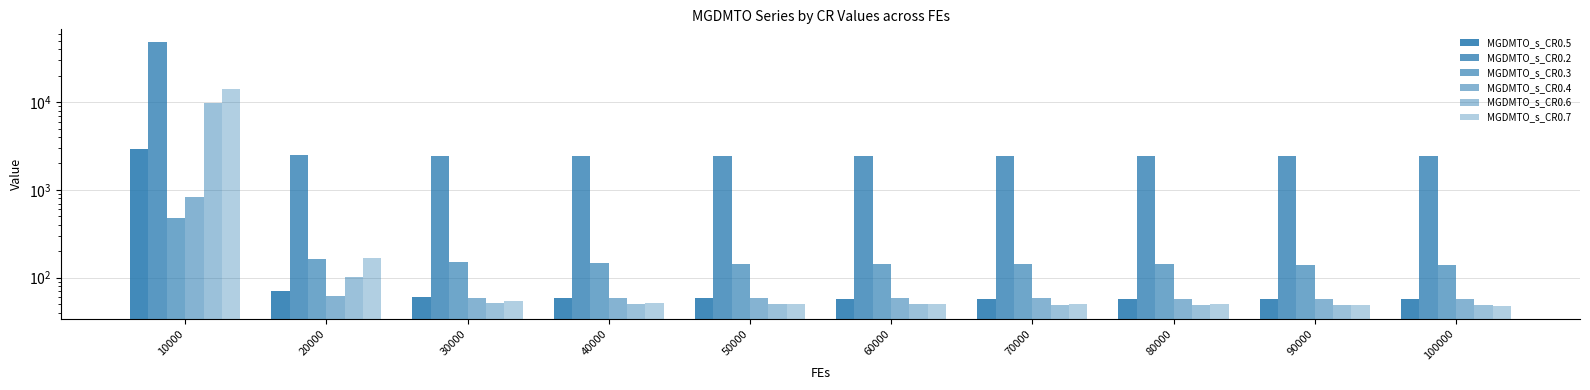

Which series has the widest spread of values?

MGDMTO_s_CR0.2